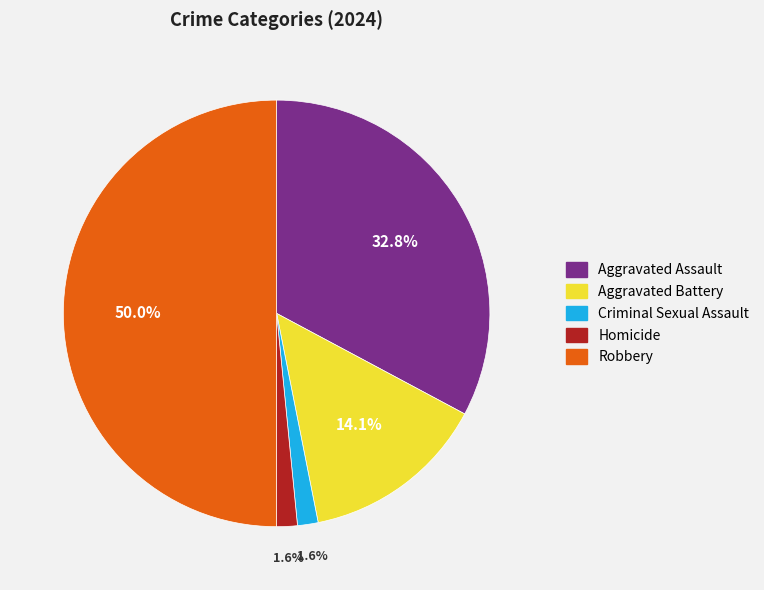

Count the number of slices in the pie.

5